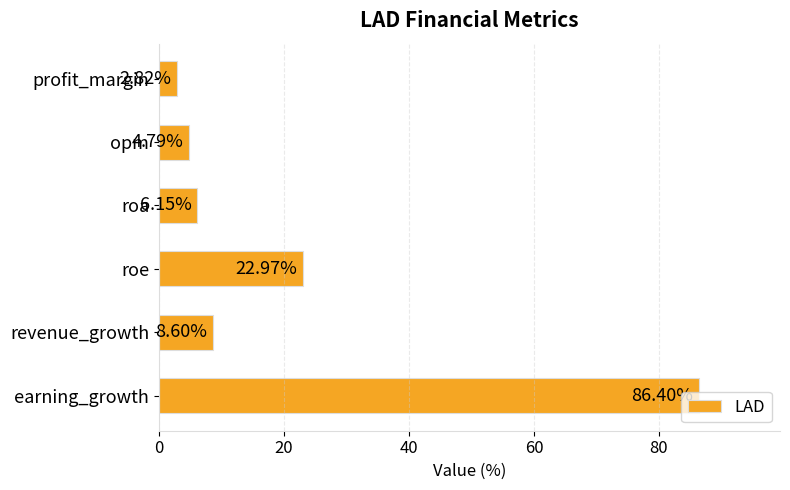

Which has a higher value, profit_margin or earning_growth?

earning_growth